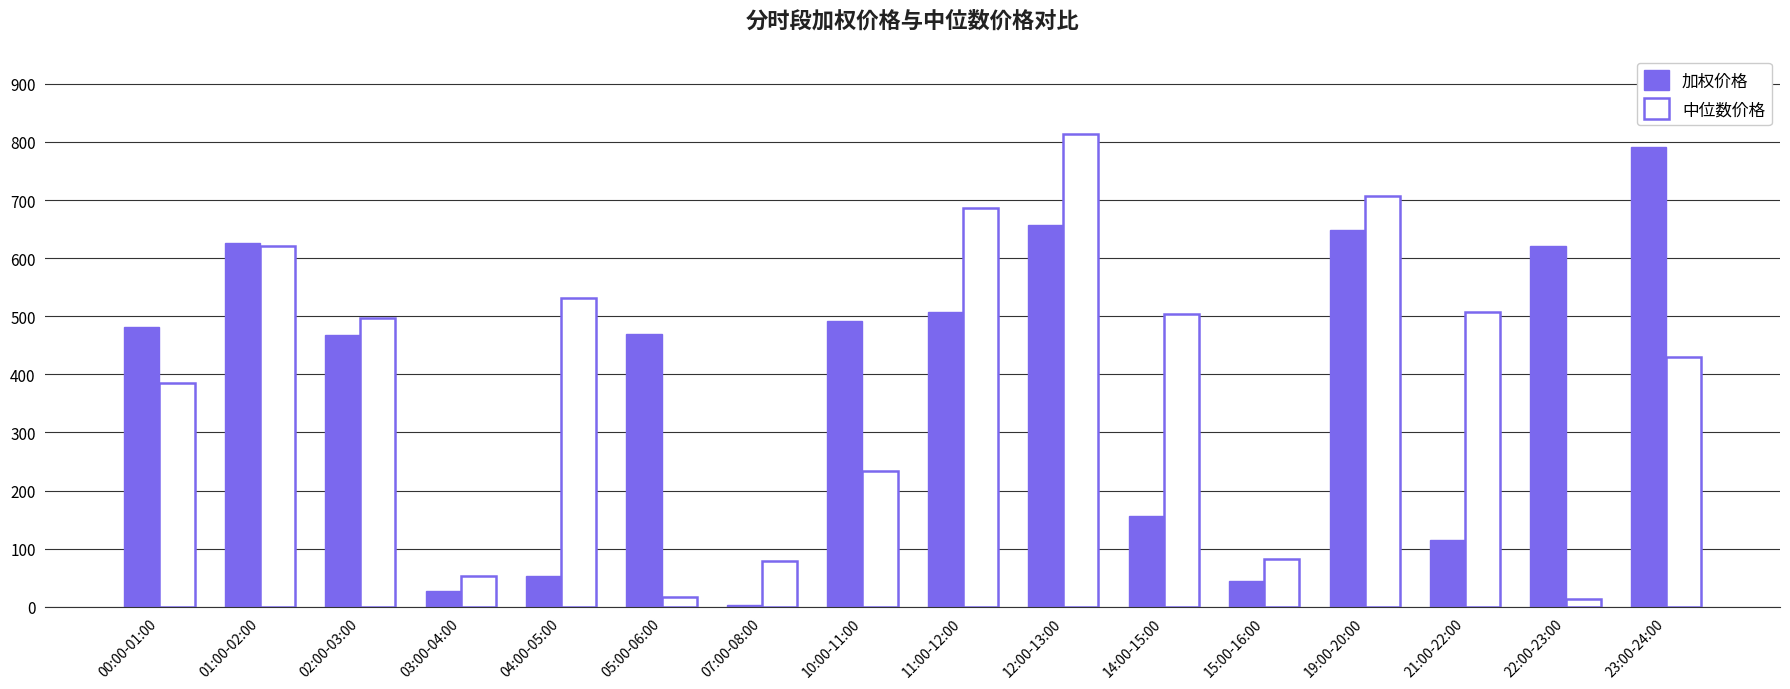

At which label is 中位数价格 closest to 414?

23:00-24:00